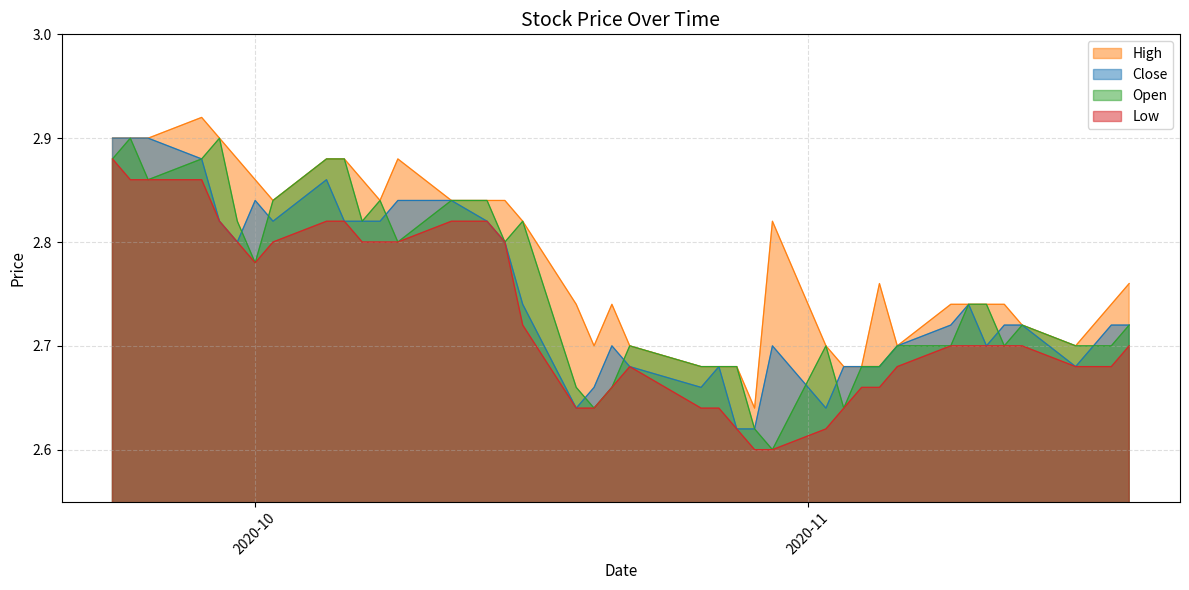

Which series has the largest range (max minus min)?

Open